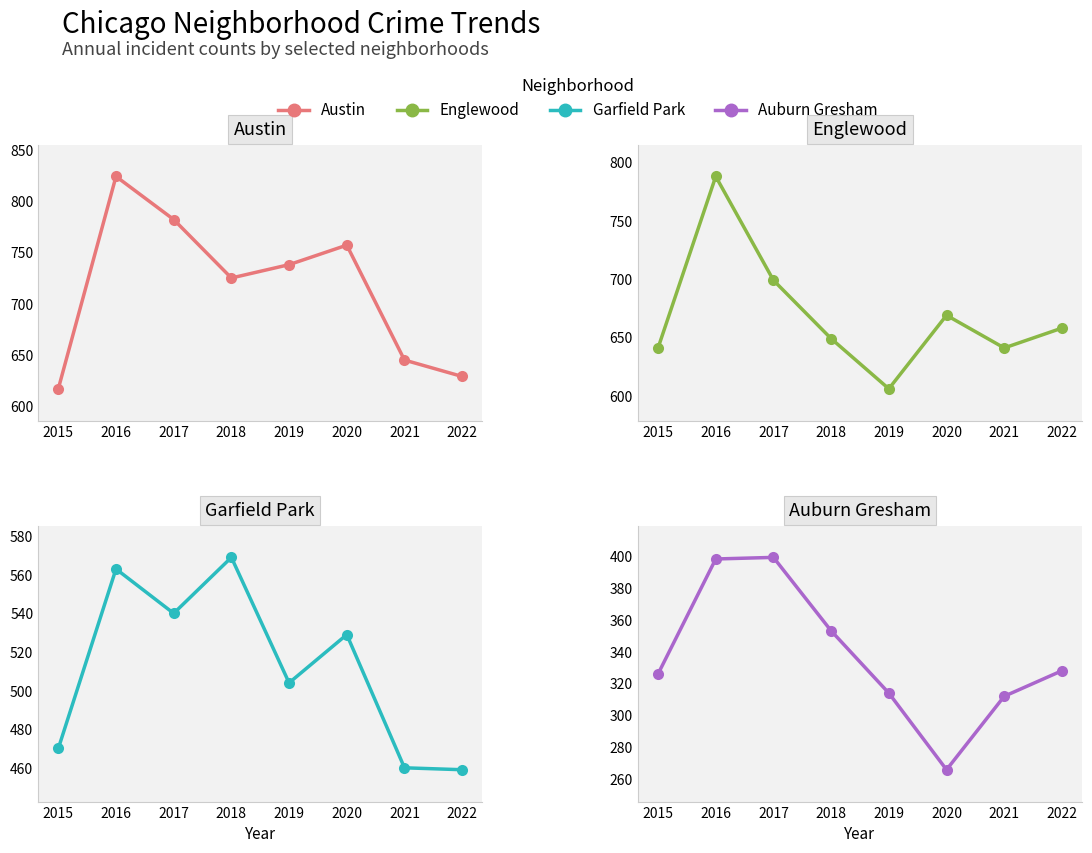

Does the chart display data point markers on the line(s)?

Yes